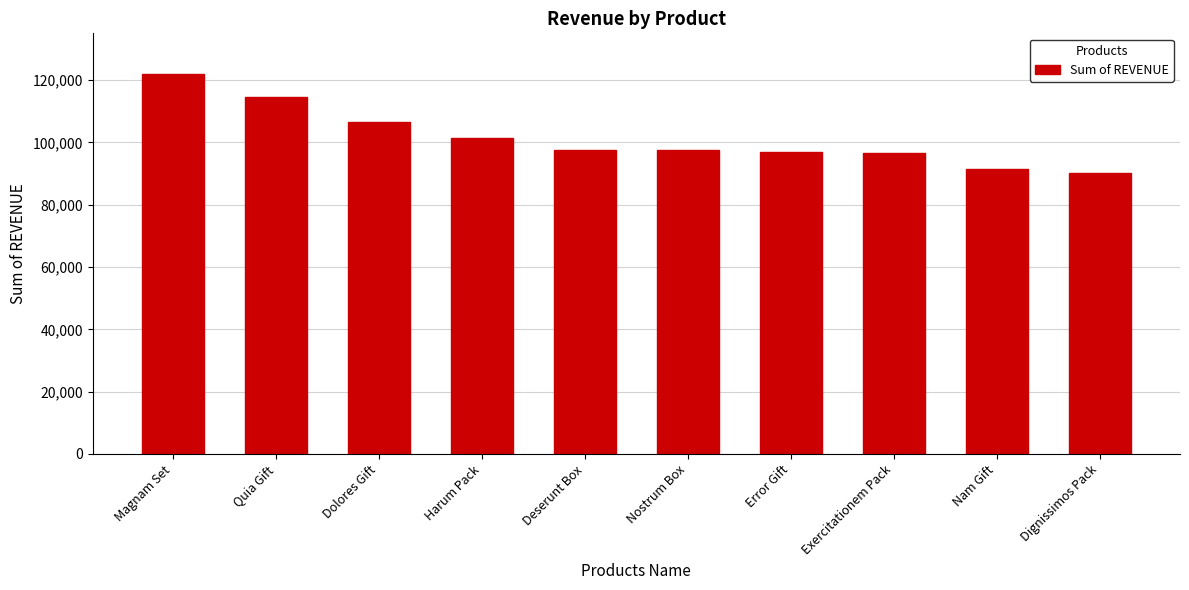

Where does the data first go above 97665?

Magnam Set